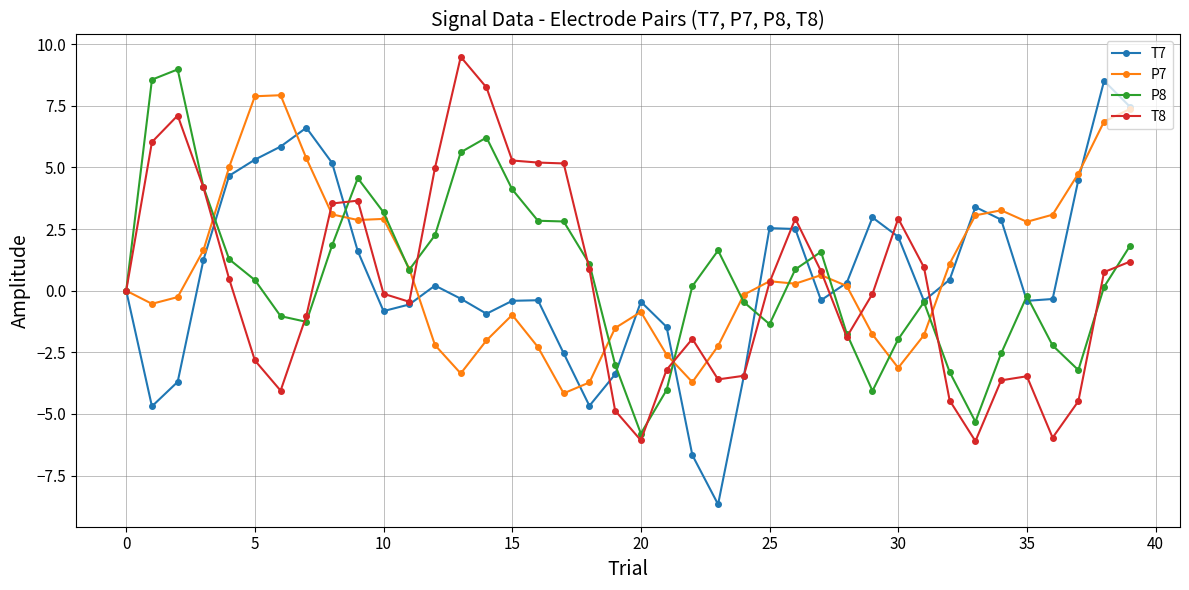

What is the difference between the maximum and minimum values in the P8 series?

14.8